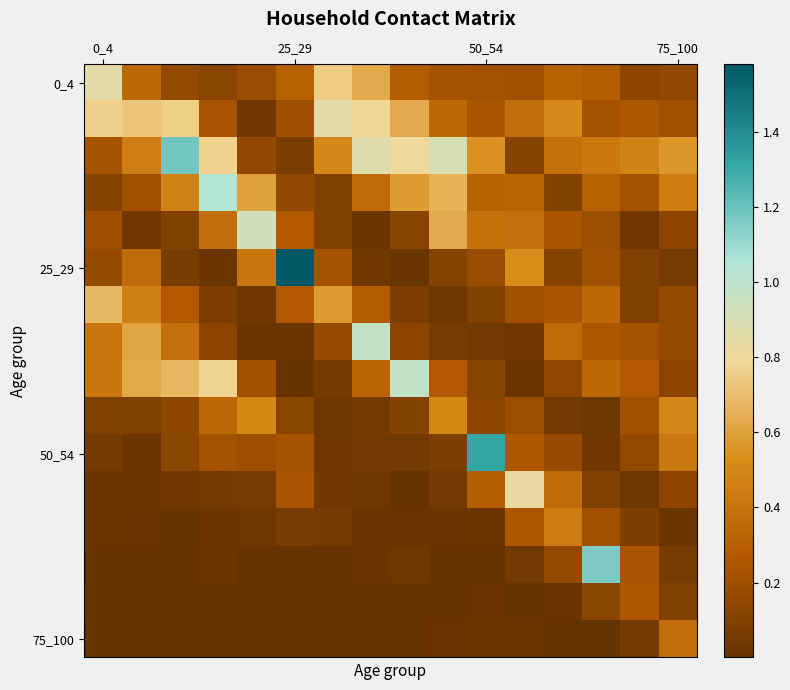

Which series has the widest spread of values?

25_29